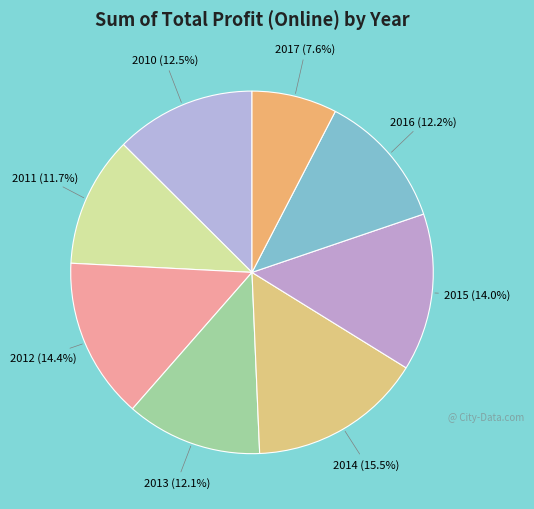

Which slice is the smallest?

2017